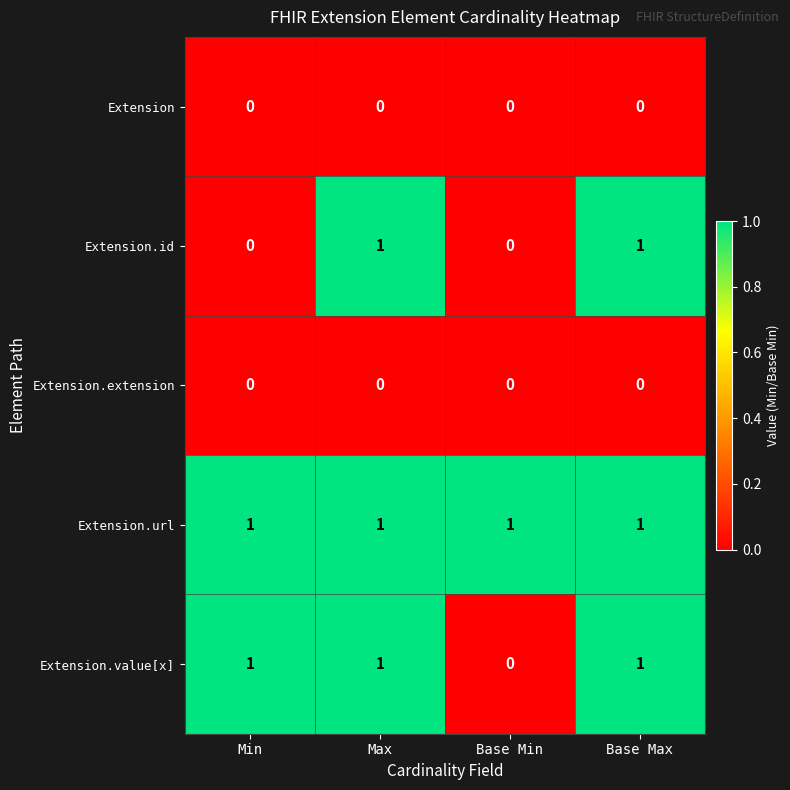

How many categories are shown in the chart?

4